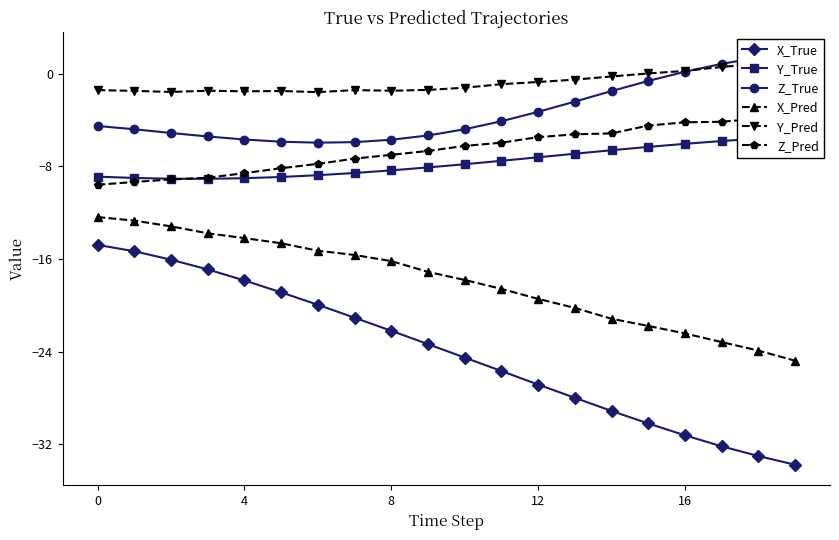

The value of X_True at 4 is -3.8. True or false?

False